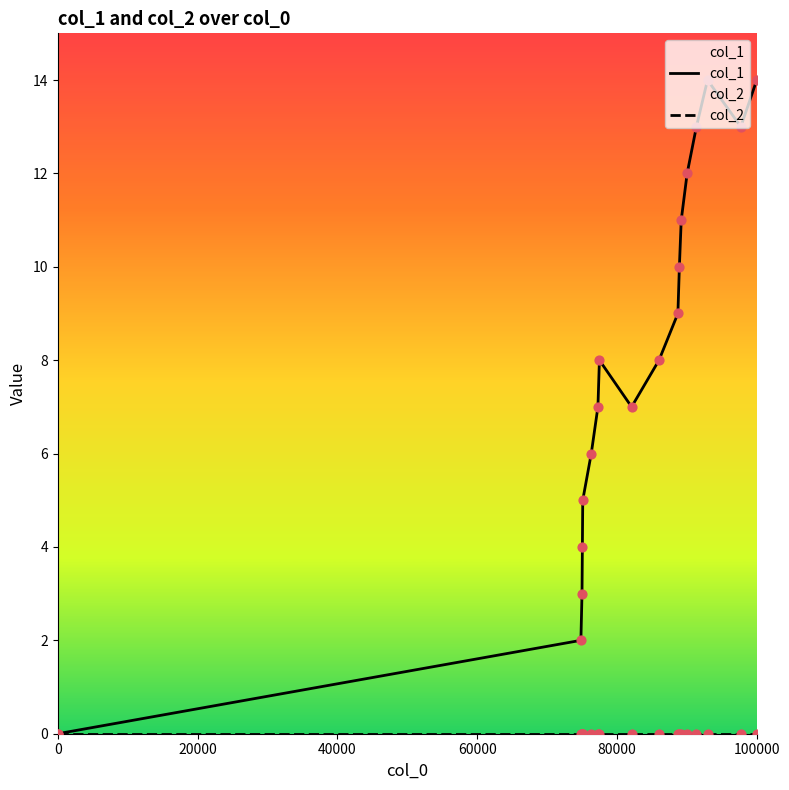

Is the value of col_1 at 9 greater than the value of col_2 at 60000?

Yes